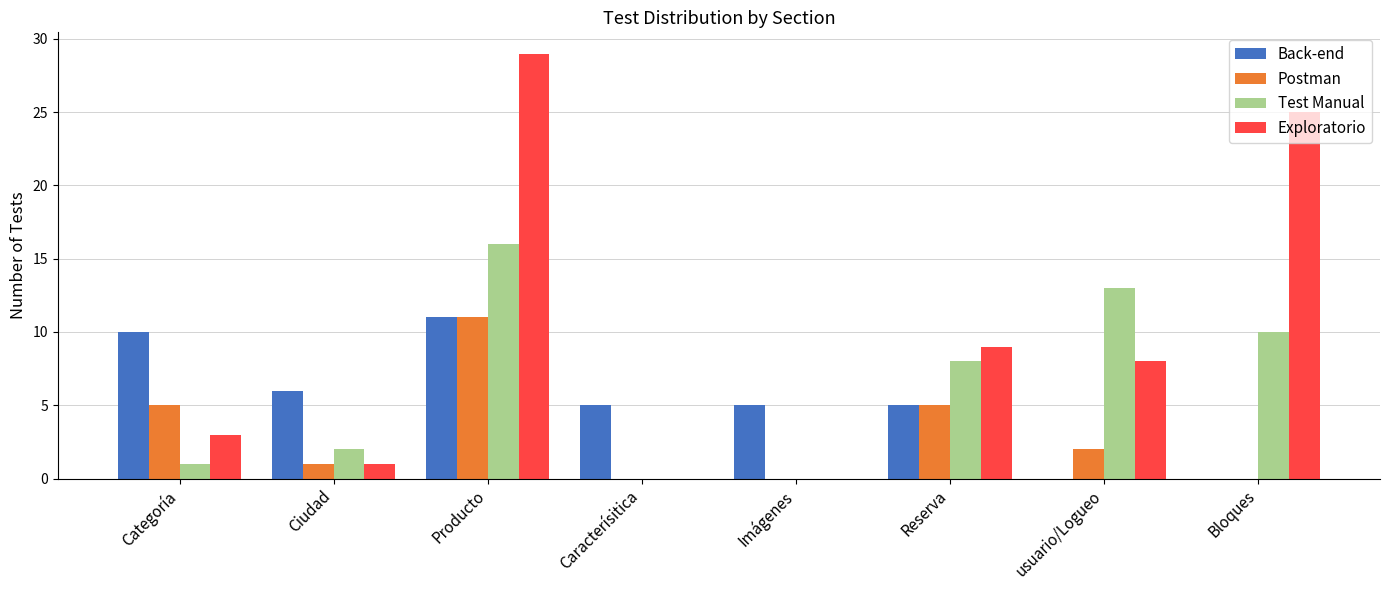

What is the greatest value displayed?

29